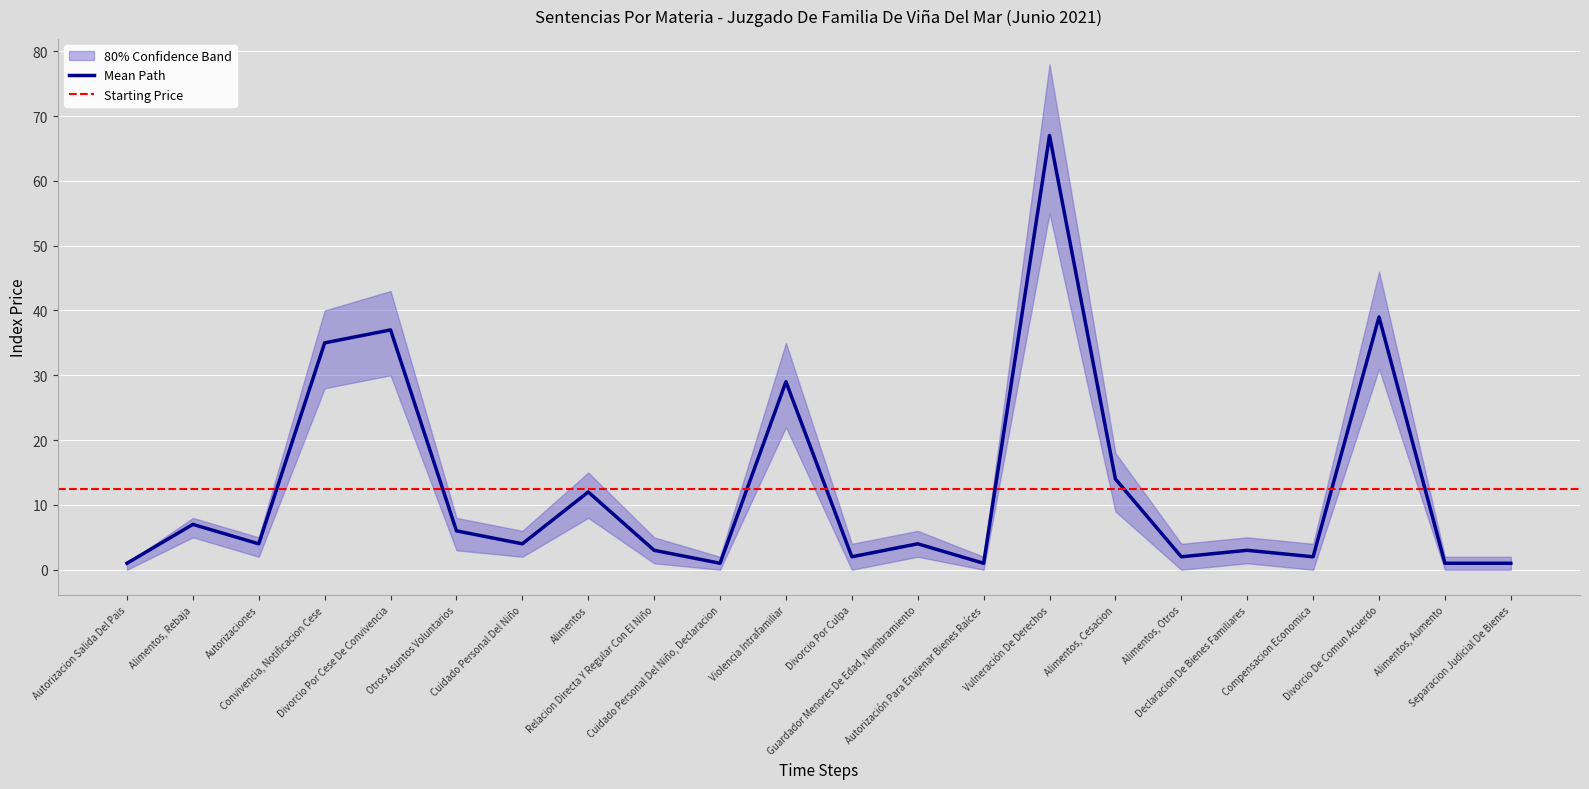

What is the total value across all series at Guardador Menores De Edad, Nombramiento?

12